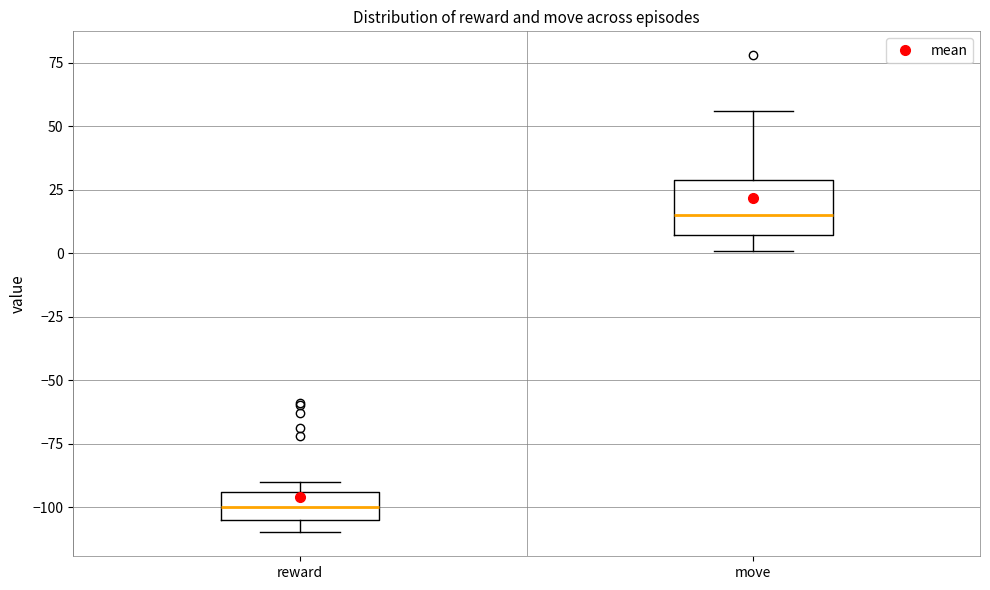

Reading left to right, transcribe this box plot: for each box, give where its median line is, the range the box spans, and where its two whiskers end, as read against the y-axis. The values are not printed on the chart, so give them approximately, as read against the axis.

reward: median -100, box -105 to -95, whiskers -110 to -90
move: median 15, box 5 to 30, whiskers 0 to 55